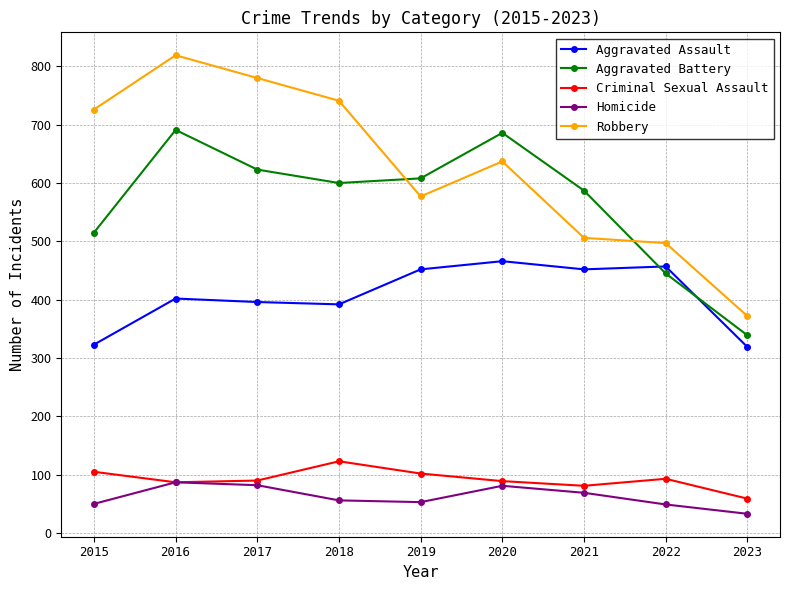

What is the difference between the highest and lowest values at 2022?

448